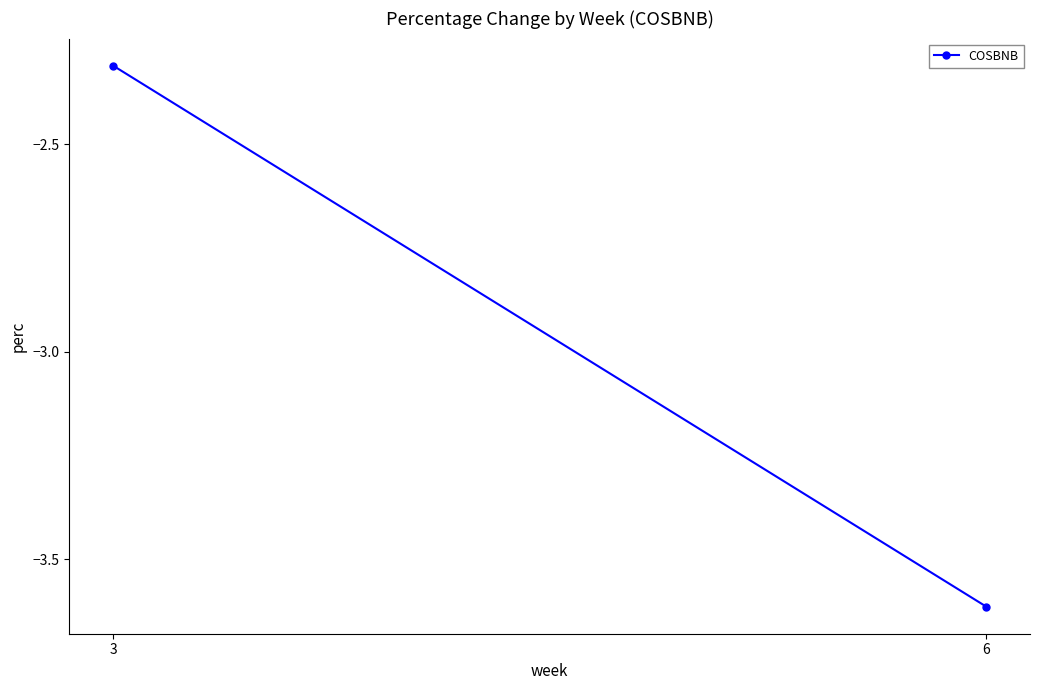

Reading left to right, what are all the values shown in this chart?

3=-2.3	6=-3.6